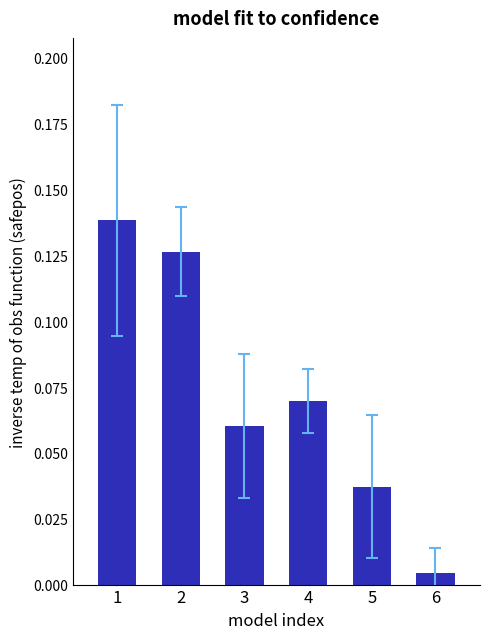

Rank the categories by value from lowest to highest.

6, 5, 3, 4, 2, 1